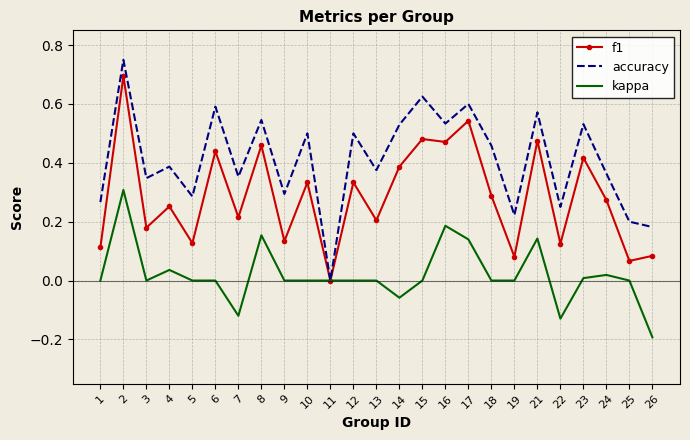

The f1 series shows 0.4 at 18. True or false?

False